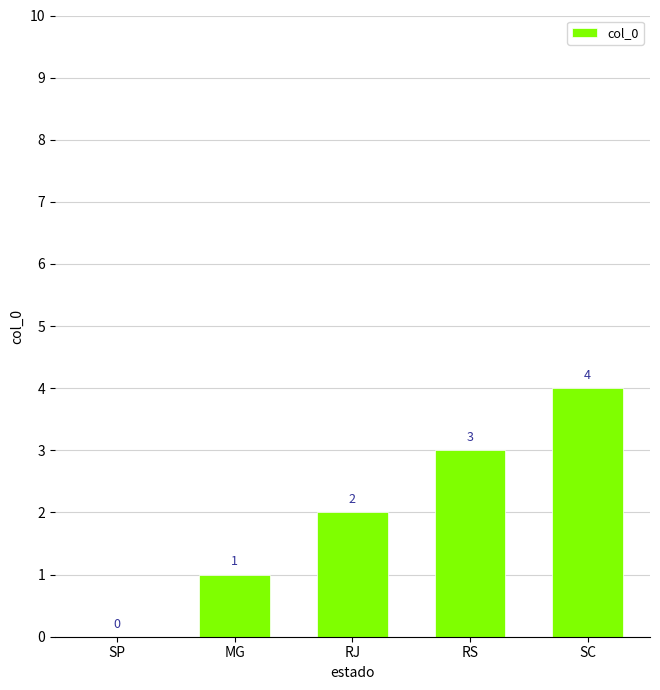

Are the bars horizontal?

No